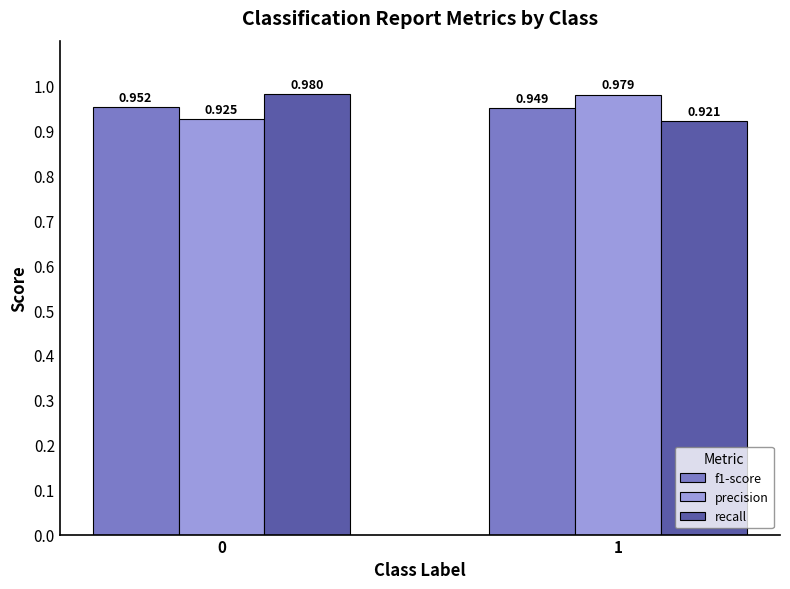

How many groups of bars are there?

2